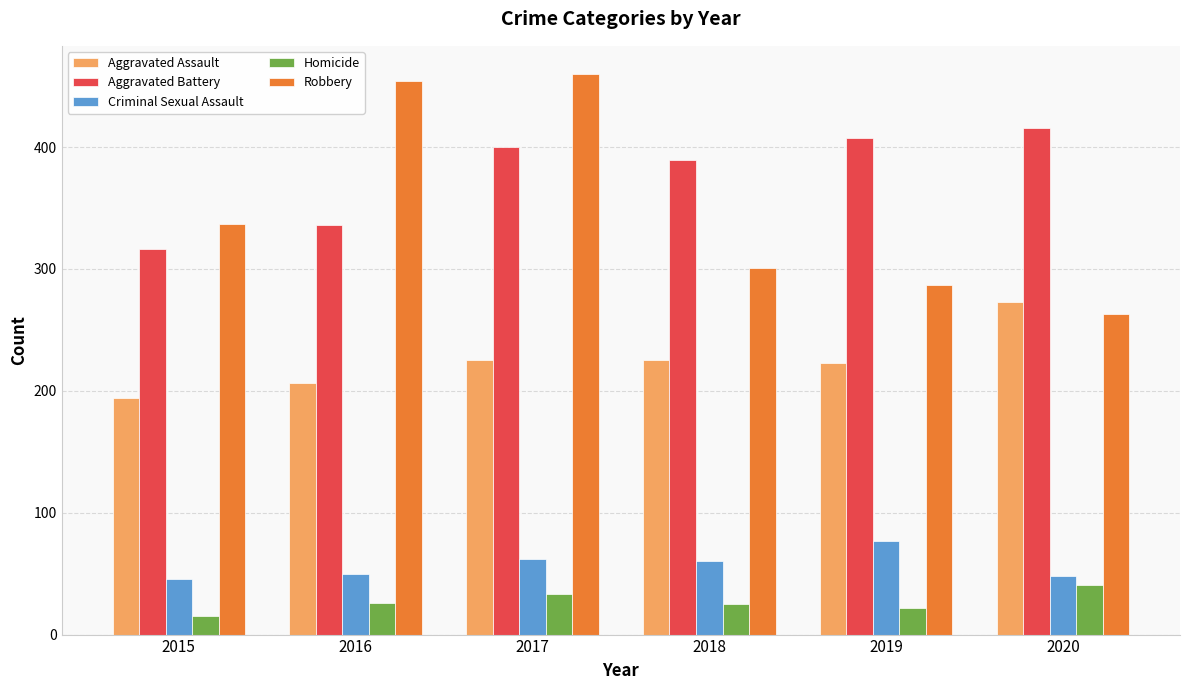

Is it true that Criminal Sexual Assault equals 20 at 2019?

False